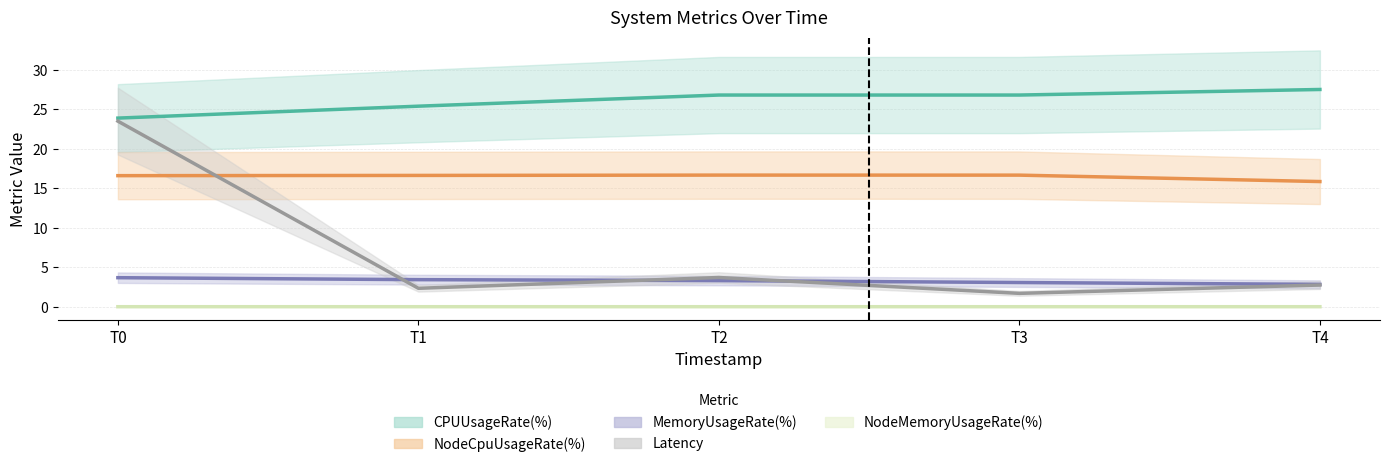

True or false: NodeCpuUsageRate(%) has more than 1 points higher than both neighbors.

False